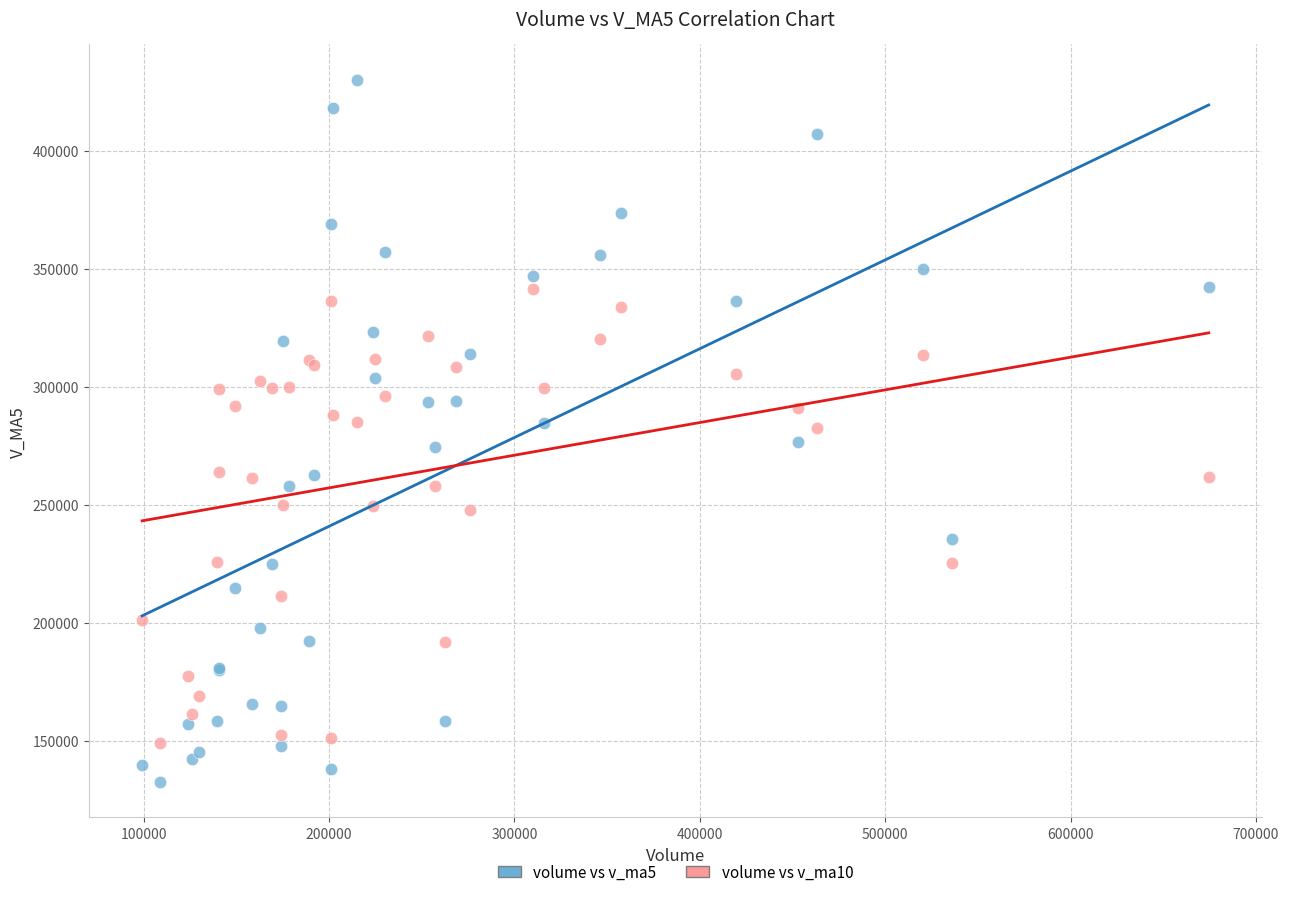

What is the X range (max minus min) for the scatter plot?

575374.3